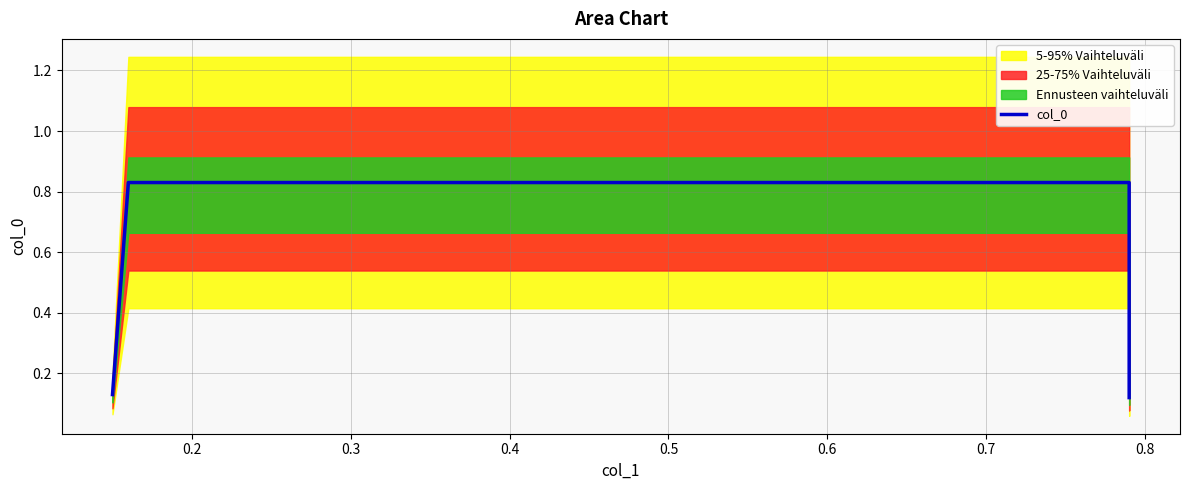

Between 0.4 and 0.2, which is larger?

0.2